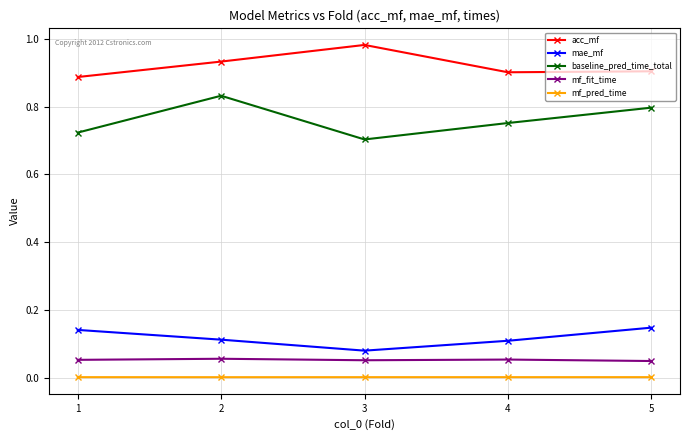

Which category has the highest value across all series?

3